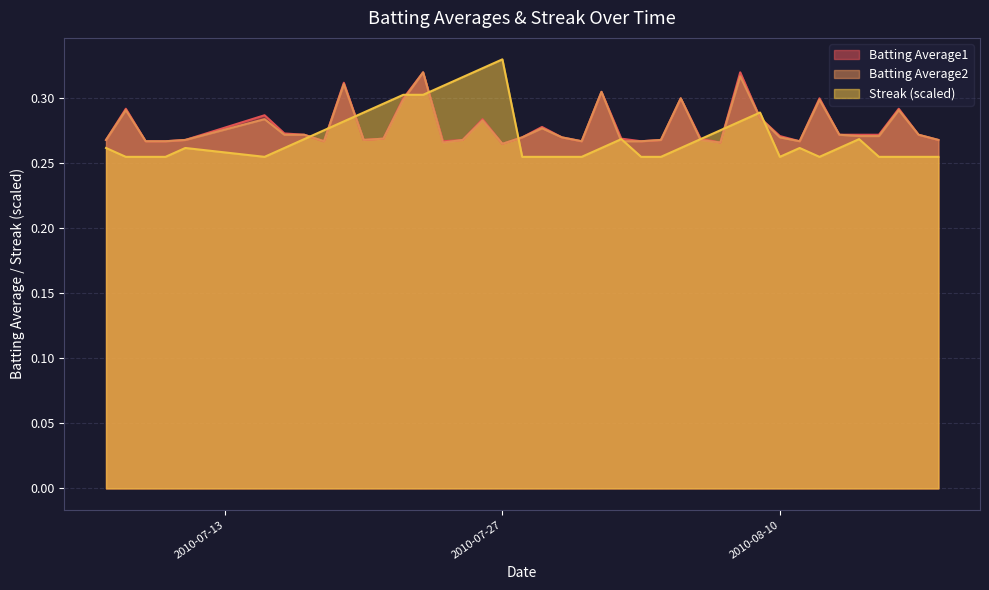

Which series has the largest range (max minus min)?

Streak (scaled)